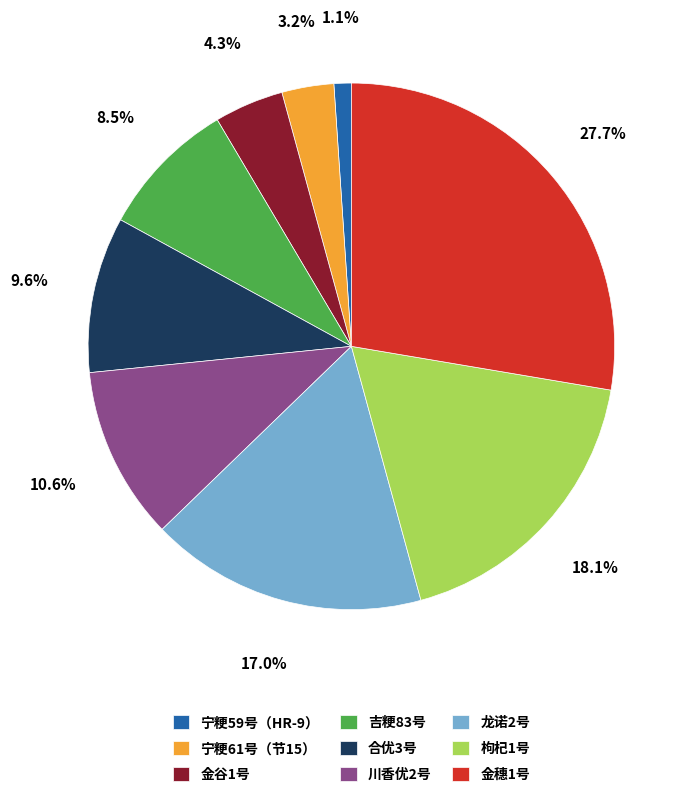

To the nearest percent, what is the average slice percentage?

11%